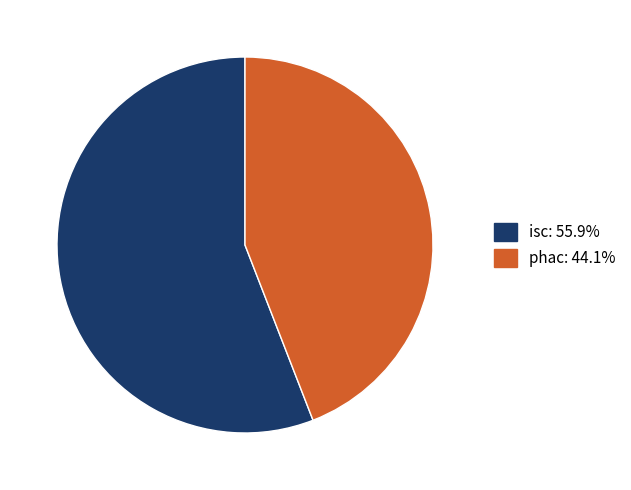

Is the sum of phac and isc greater than half?

Yes